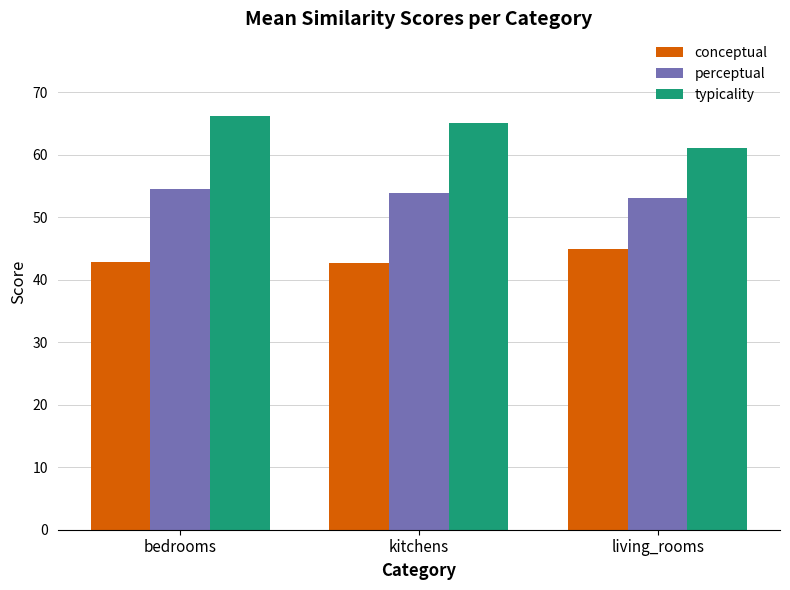

What is the sum of all conceptual values?

130.4